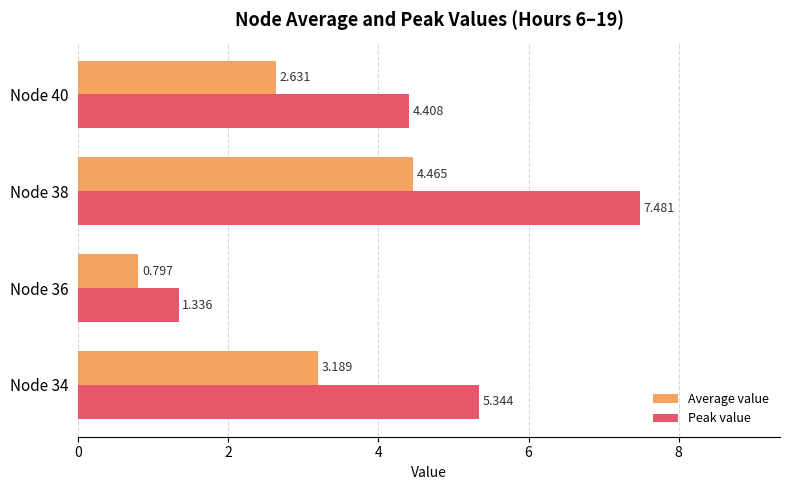

Rank the series by their maximum value, from lowest to highest.

Average value, Peak value